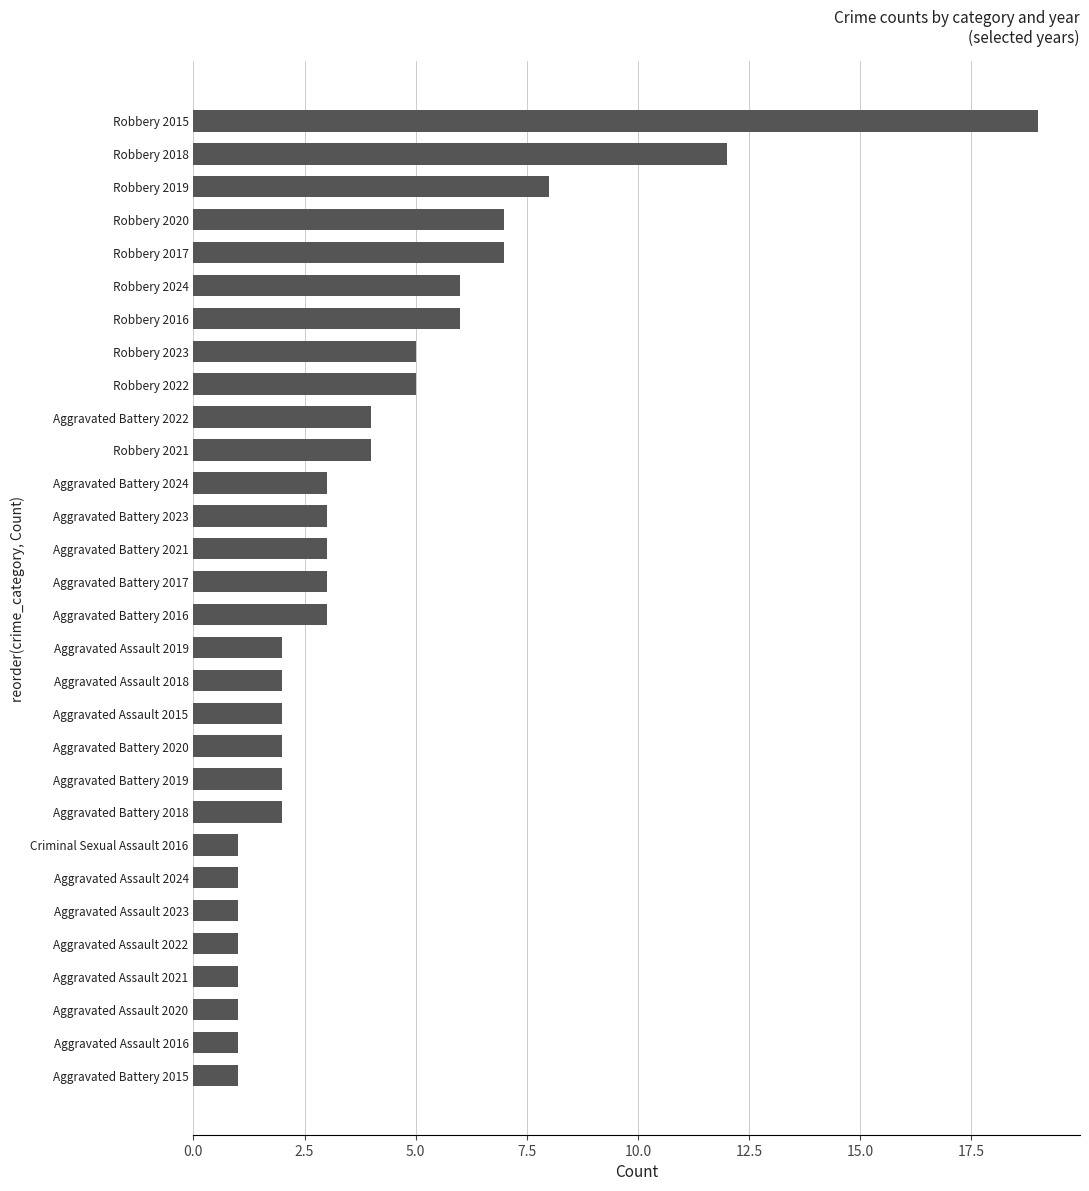

What is the sum of all values?

118